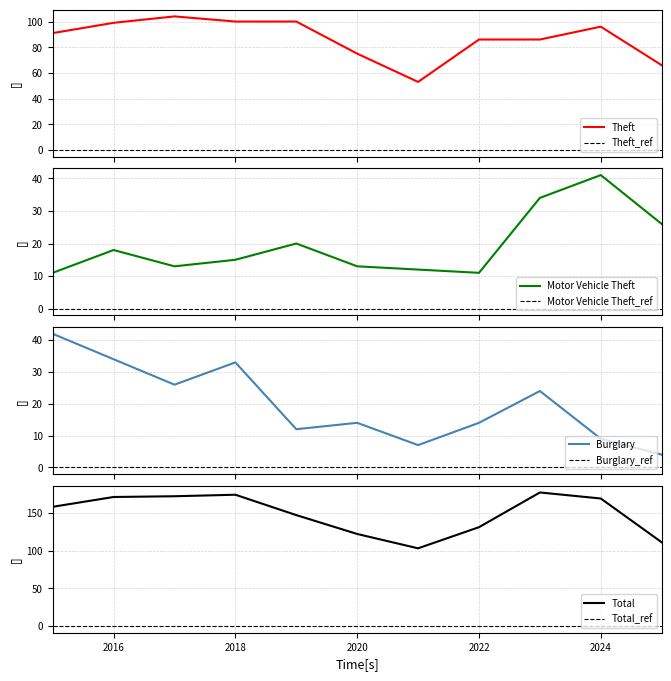

What are all the series names shown in the legend?

Theft, Motor Vehicle Theft, Burglary, Total